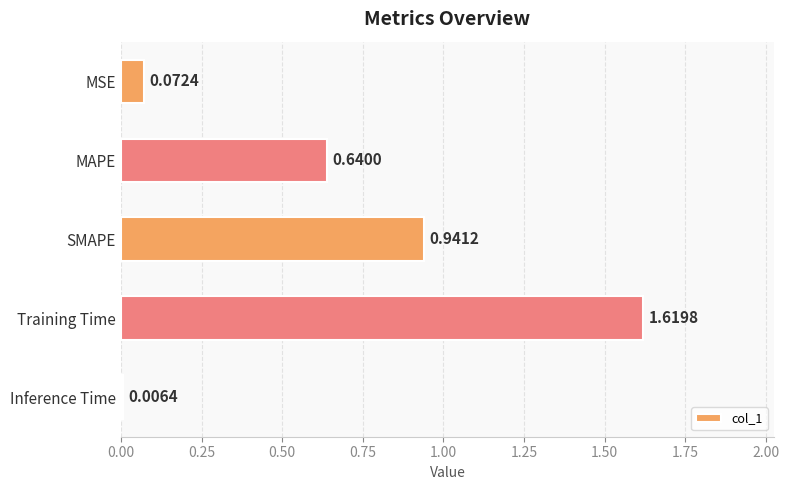

What is the change in value from MAPE to Inference Time?

-0.6